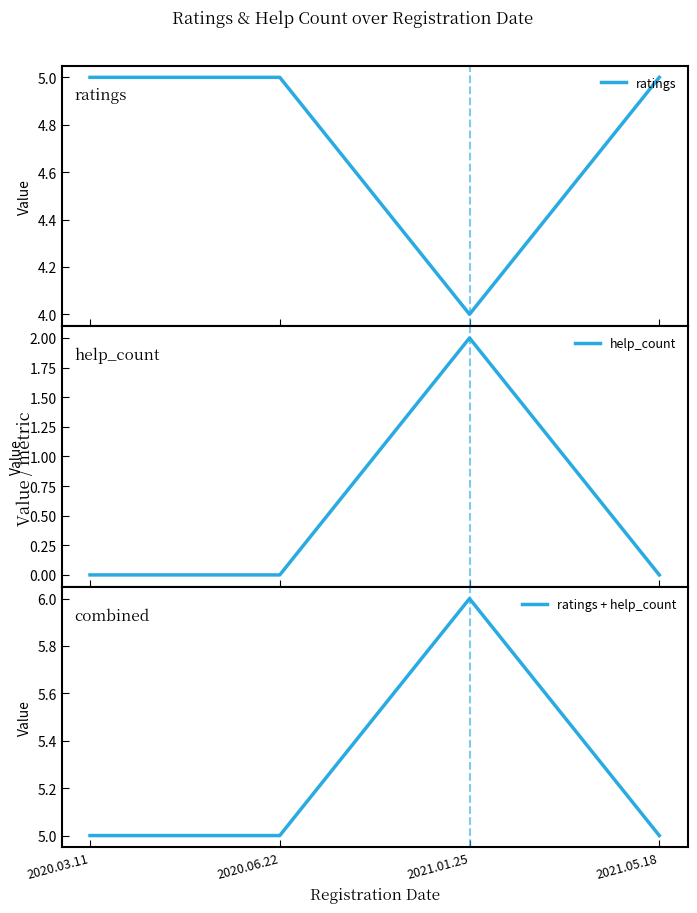

The value of ratings + help_count at 2021.01.25 is 2. True or false?

False